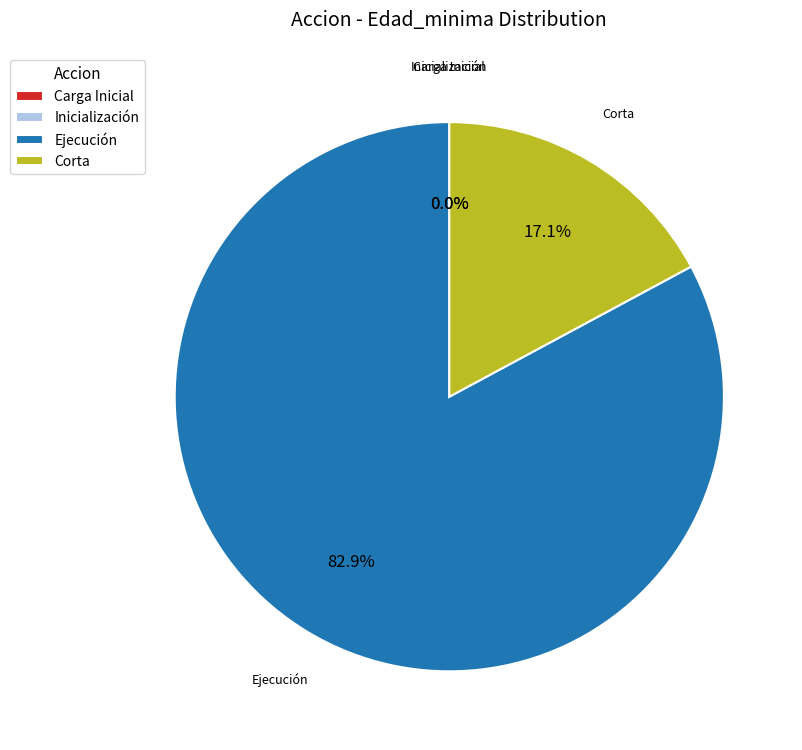

Rank the categories by value from lowest to highest.

Carga Inicial, Inicialización, Corta, Ejecución